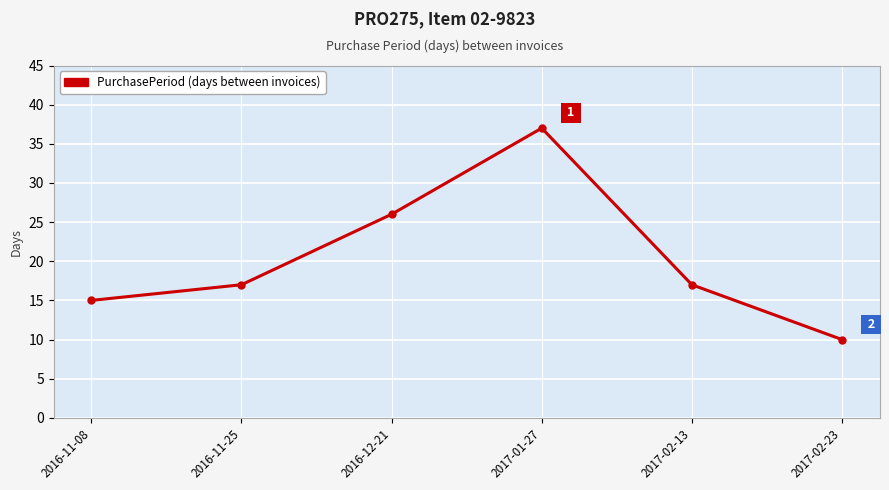

Does the chart display data point markers on the line(s)?

Yes